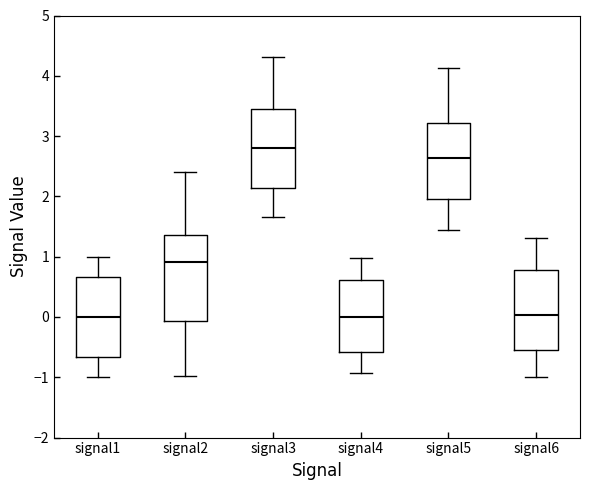

Reading left to right, transcribe this box plot: for each box, give where its median line is, the range the box spans, and where its two whiskers end, as read against the y-axis. The values are not printed on the chart, so give them approximately, as read against the axis.

signal1: median 0.0, box -0.7 to 0.7, whiskers -1.0 to 1.0
signal2: median 0.9, box -0.1 to 1.4, whiskers -1.0 to 2.4
signal3: median 2.8, box 2.1 to 3.4, whiskers 1.7 to 4.3
signal4: median 0.0, box -0.6 to 0.6, whiskers -0.9 to 1.0
signal5: median 2.6, box 2.0 to 3.2, whiskers 1.4 to 4.1
signal6: median 0.0, box -0.5 to 0.8, whiskers -1.0 to 1.3